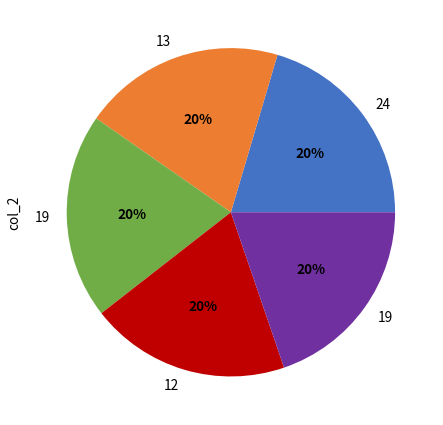

Is there a majority slice in this chart?

No